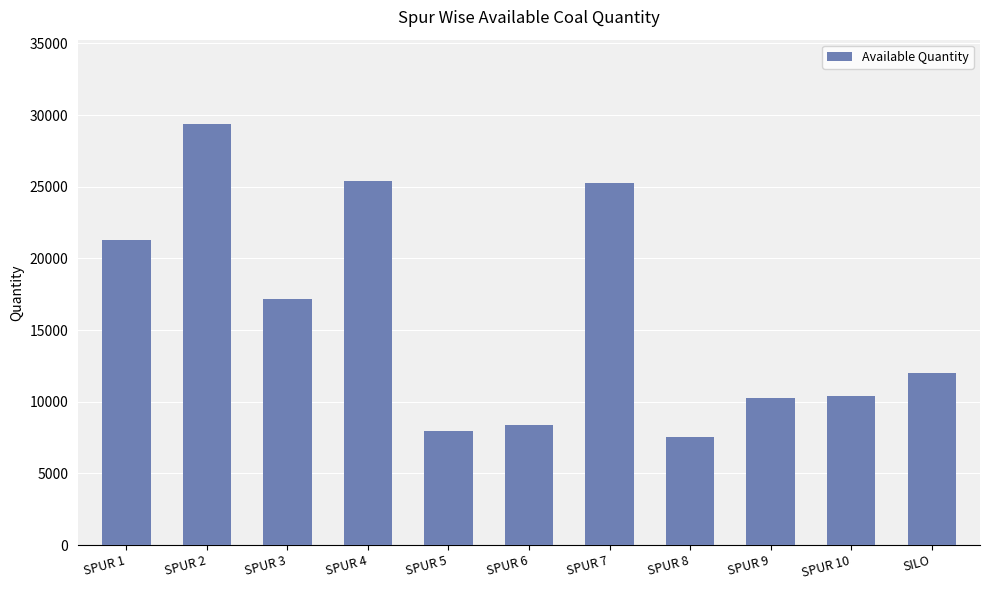

What is the difference between the maximum and minimum values?

21877